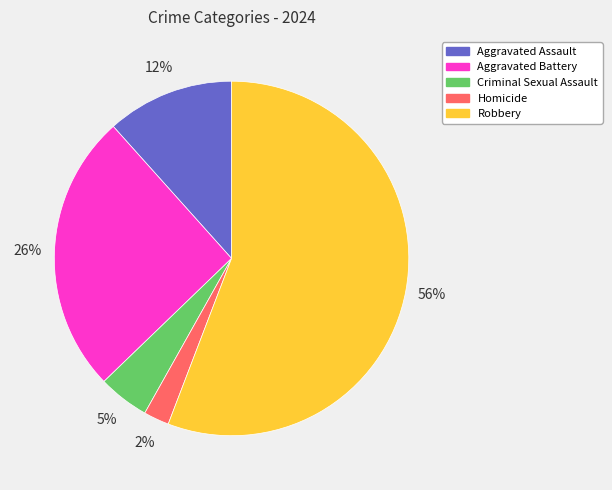

Approximately how many times larger is the value at Criminal Sexual Assault compared to Aggravated Assault?

0.4